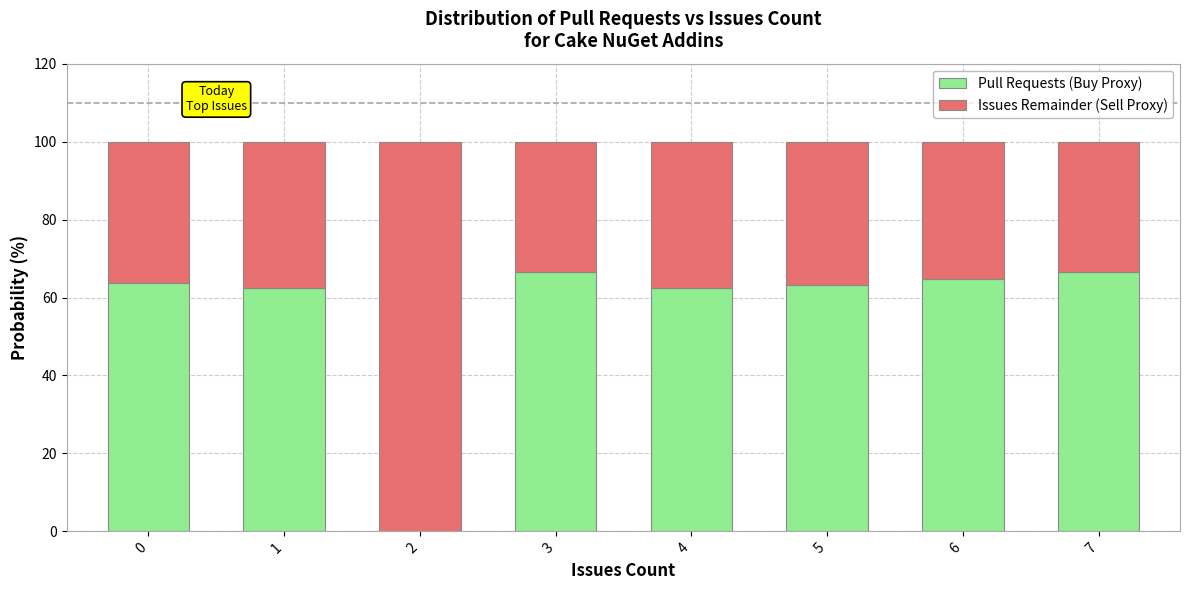

True or false: Pull Requests (Buy Proxy) has a value of 105.7 at 4.

False